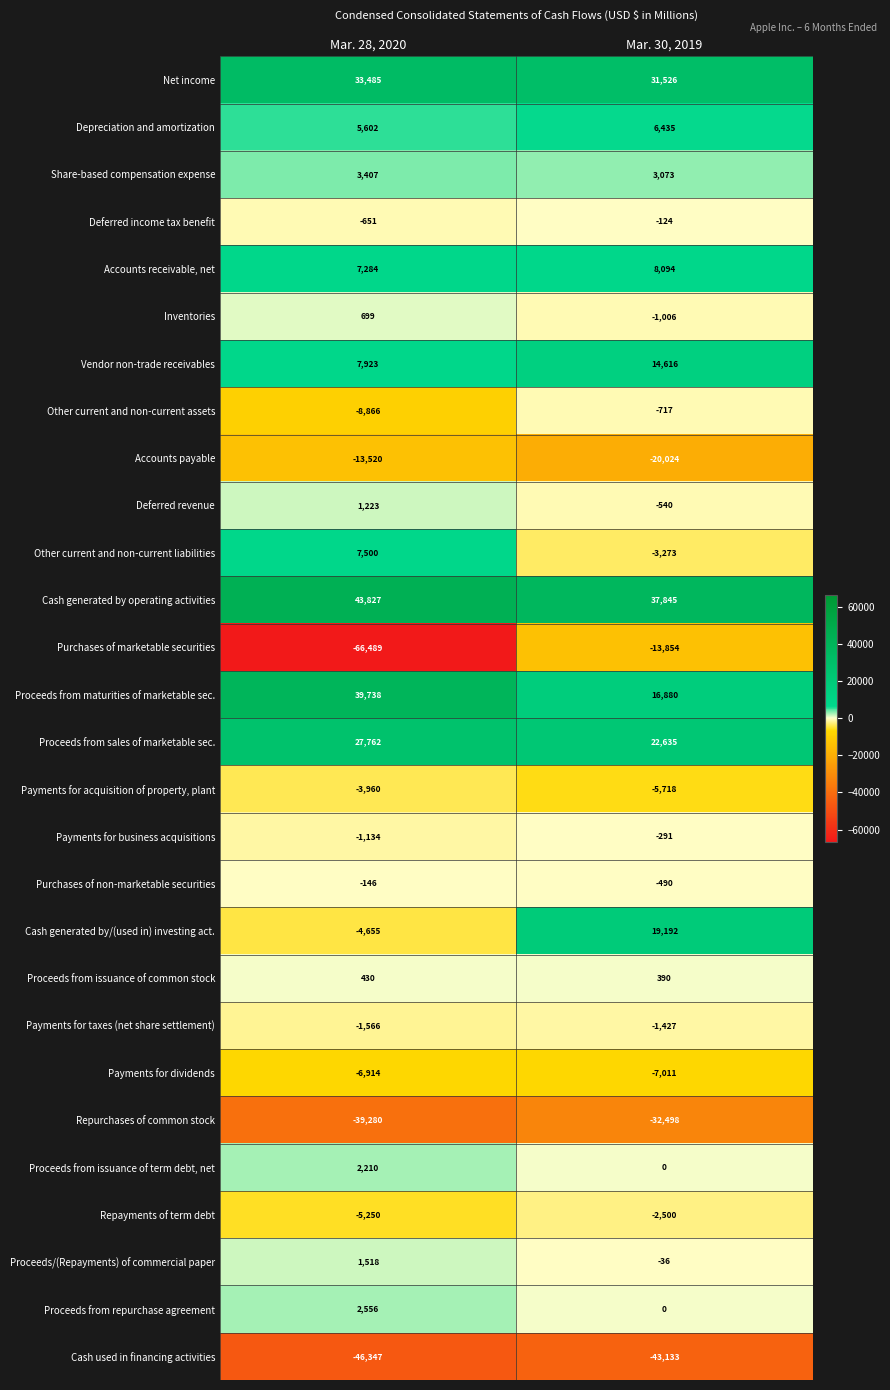

Between Mar. 28, 2020 and Mar. 30, 2019, which series saw the biggest shift?

Purchases of marketable securities